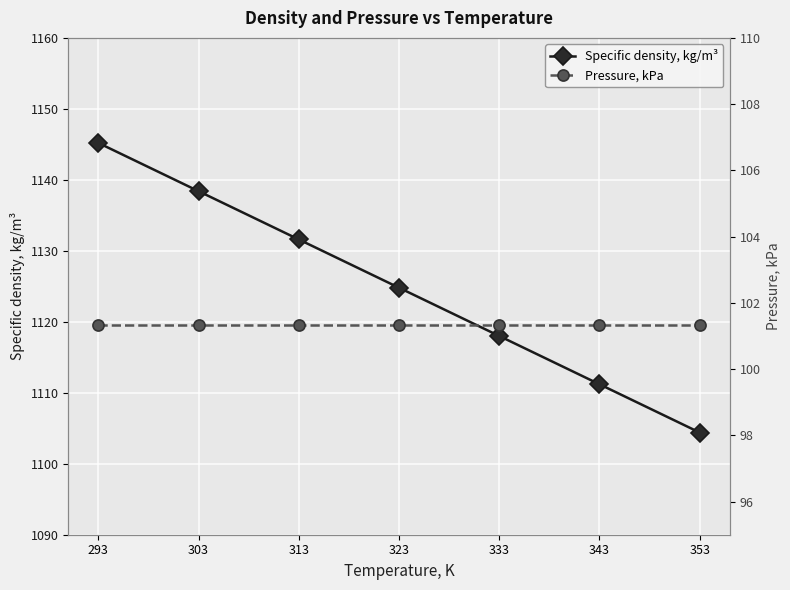

Is this an area chart (filled region under the line)?

No